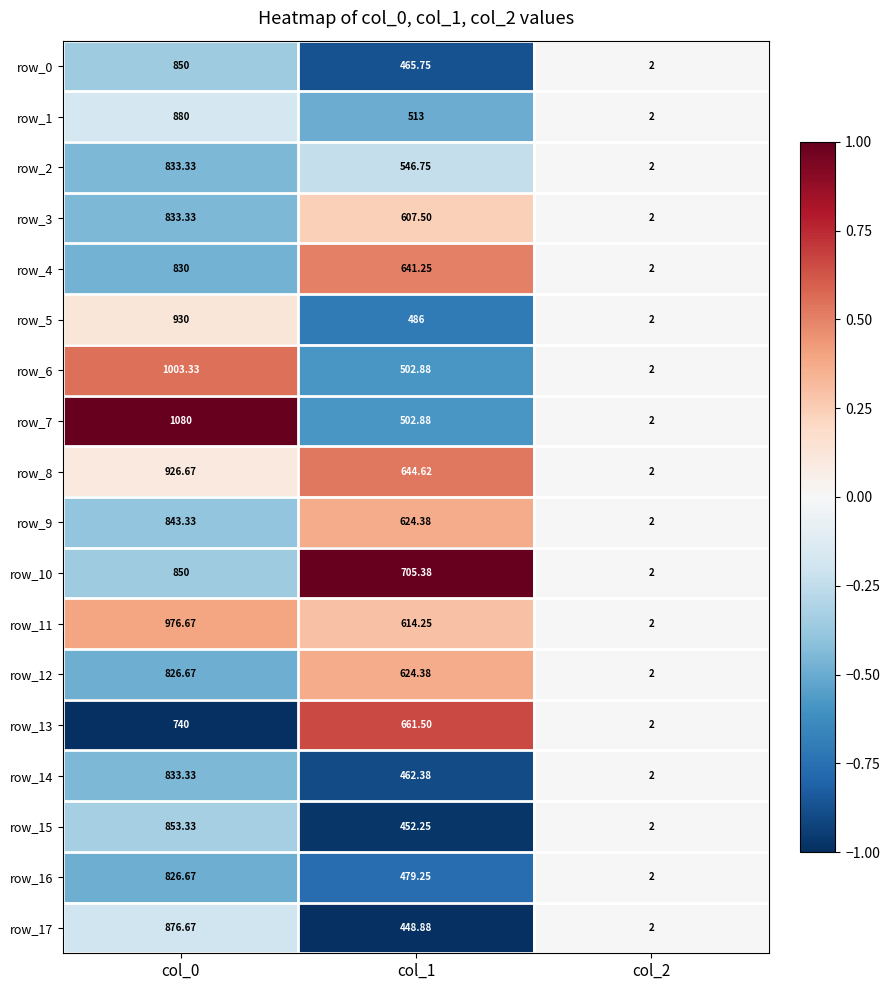

How many data points does each series have?

3